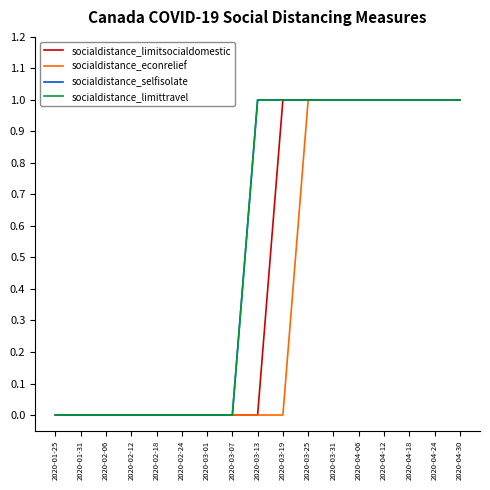

Is this an area chart (filled region under the line)?

No